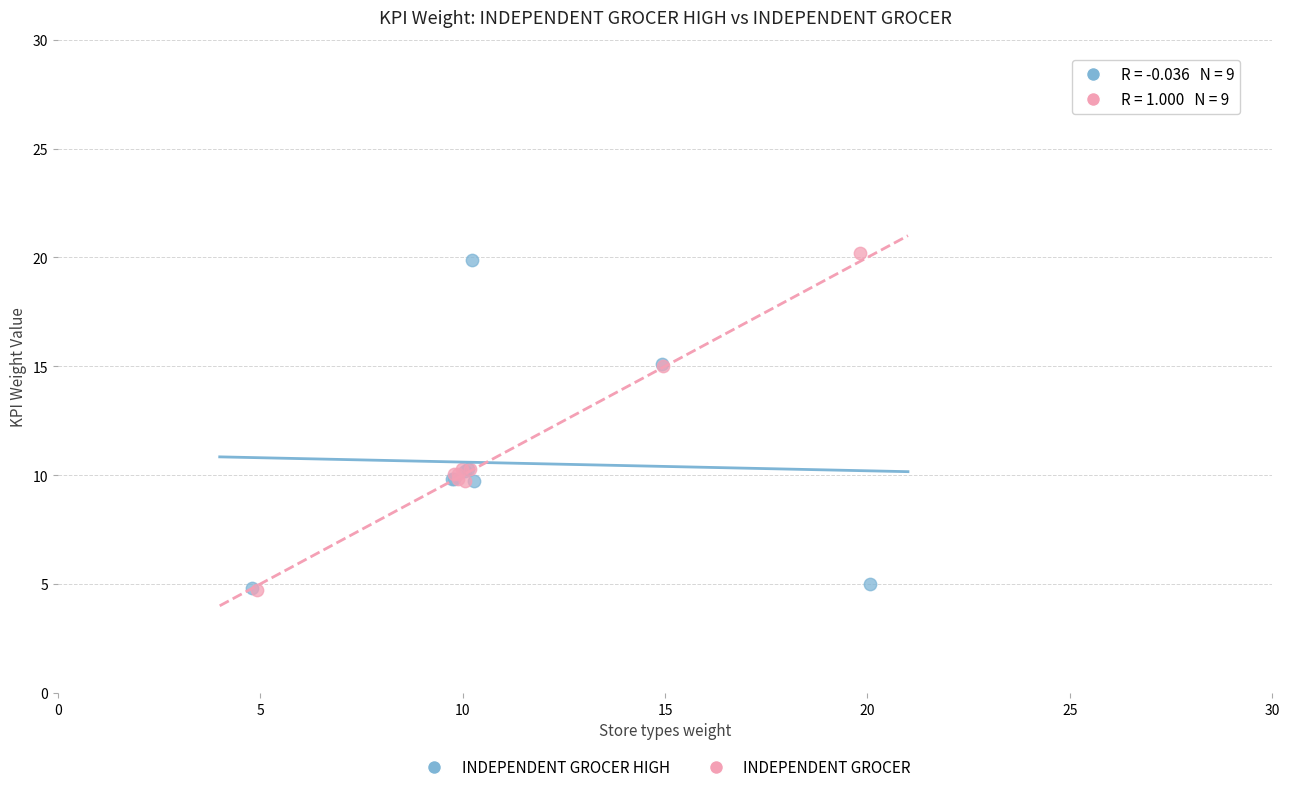

Which series has the largest Y range (max minus min)?

INDEPENDENT GROCER